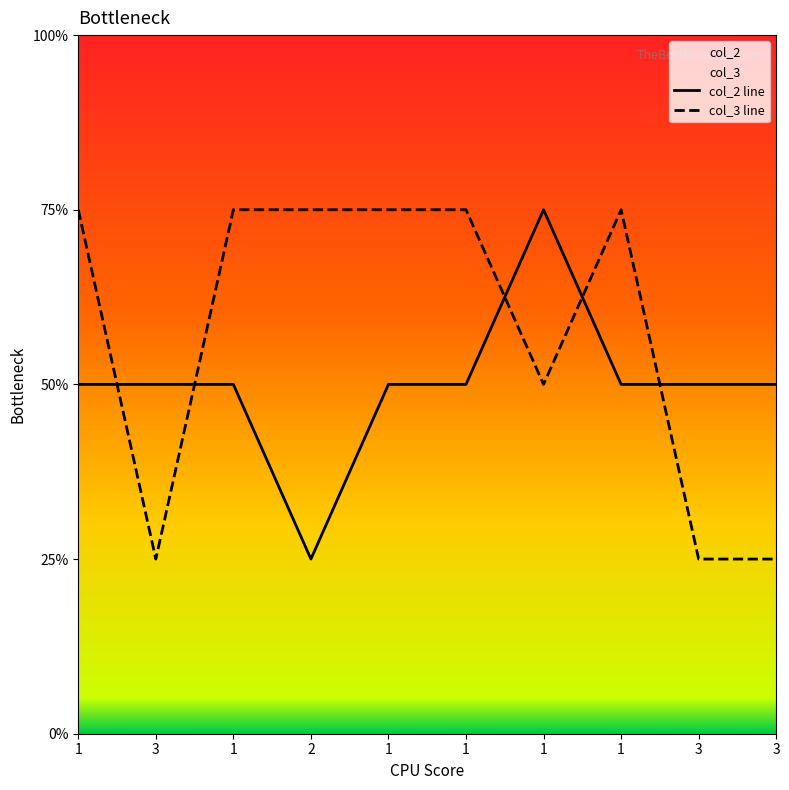

Is the value of col_2 at 3 greater than the value of col_3 at 1?

No